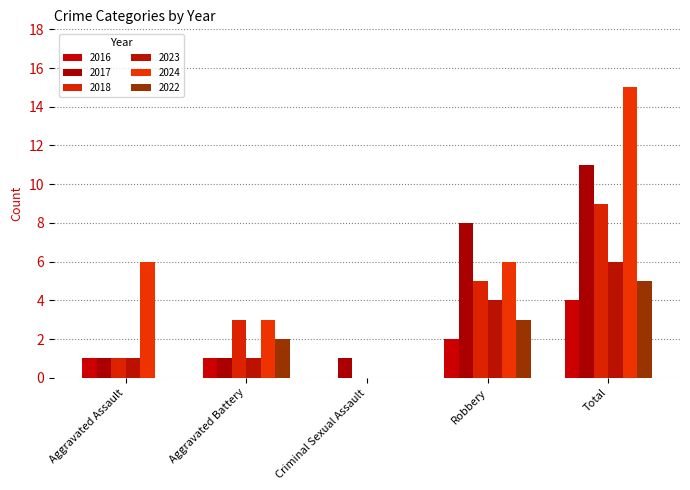

Rank the series at Criminal Sexual Assault from lowest to highest value.

2016, 2018, 2023, 2024, 2022, 2017